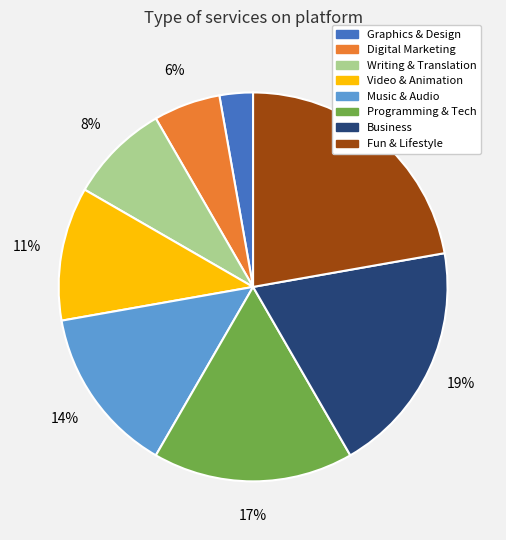

How many segments does this pie chart have?

8